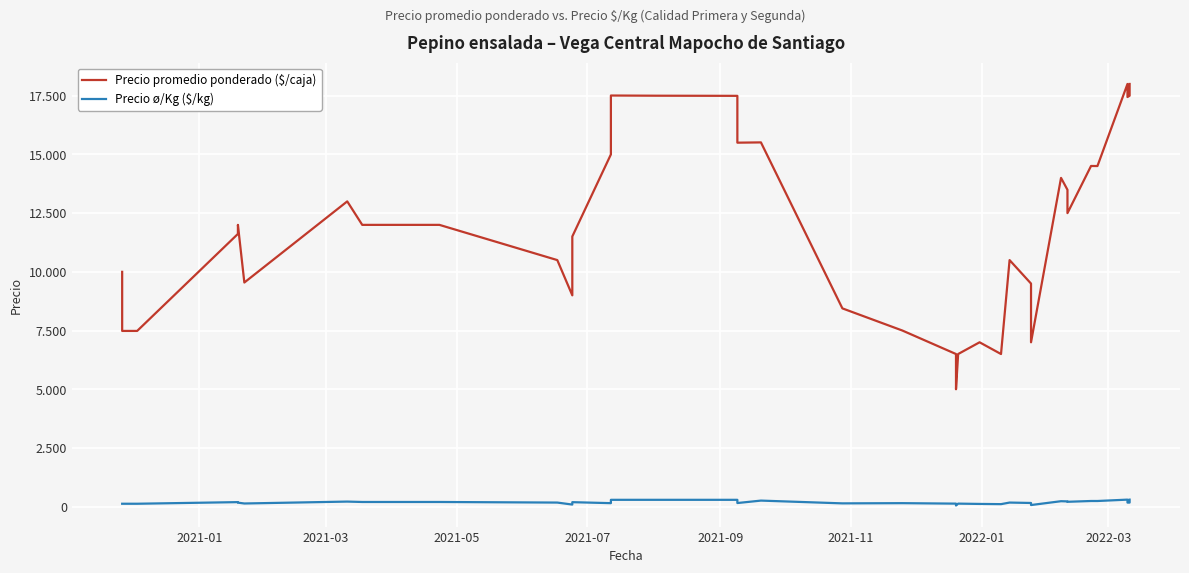

How many series are shown in this chart?

2